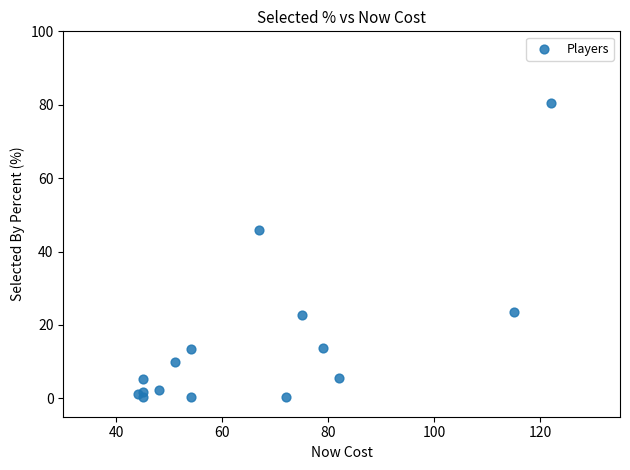

What Y value in the scatter plot is closest to 40?

45.8